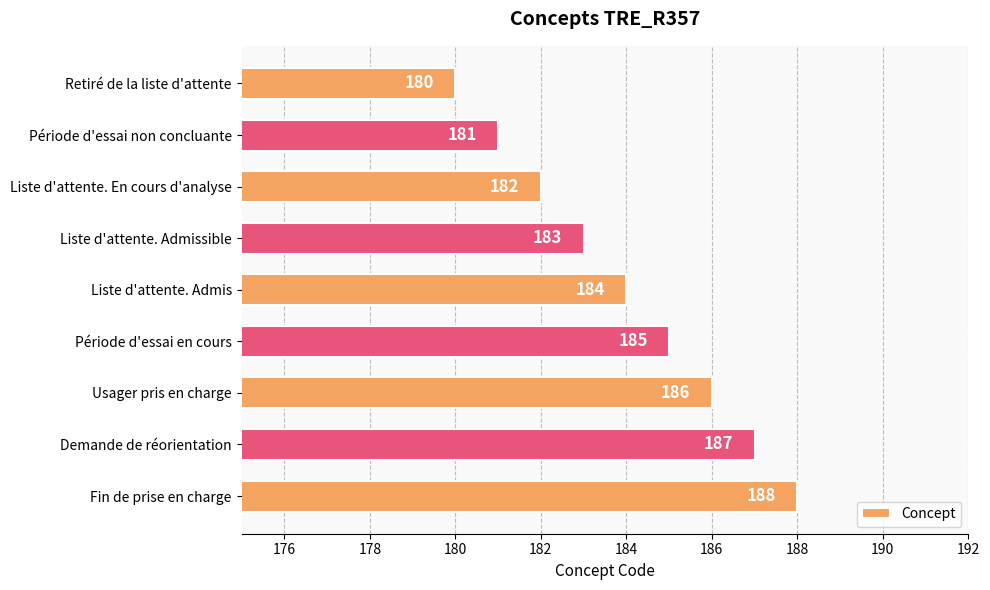

What is the change in value from Période d'essai en cours to Demande de réorientation?

+2